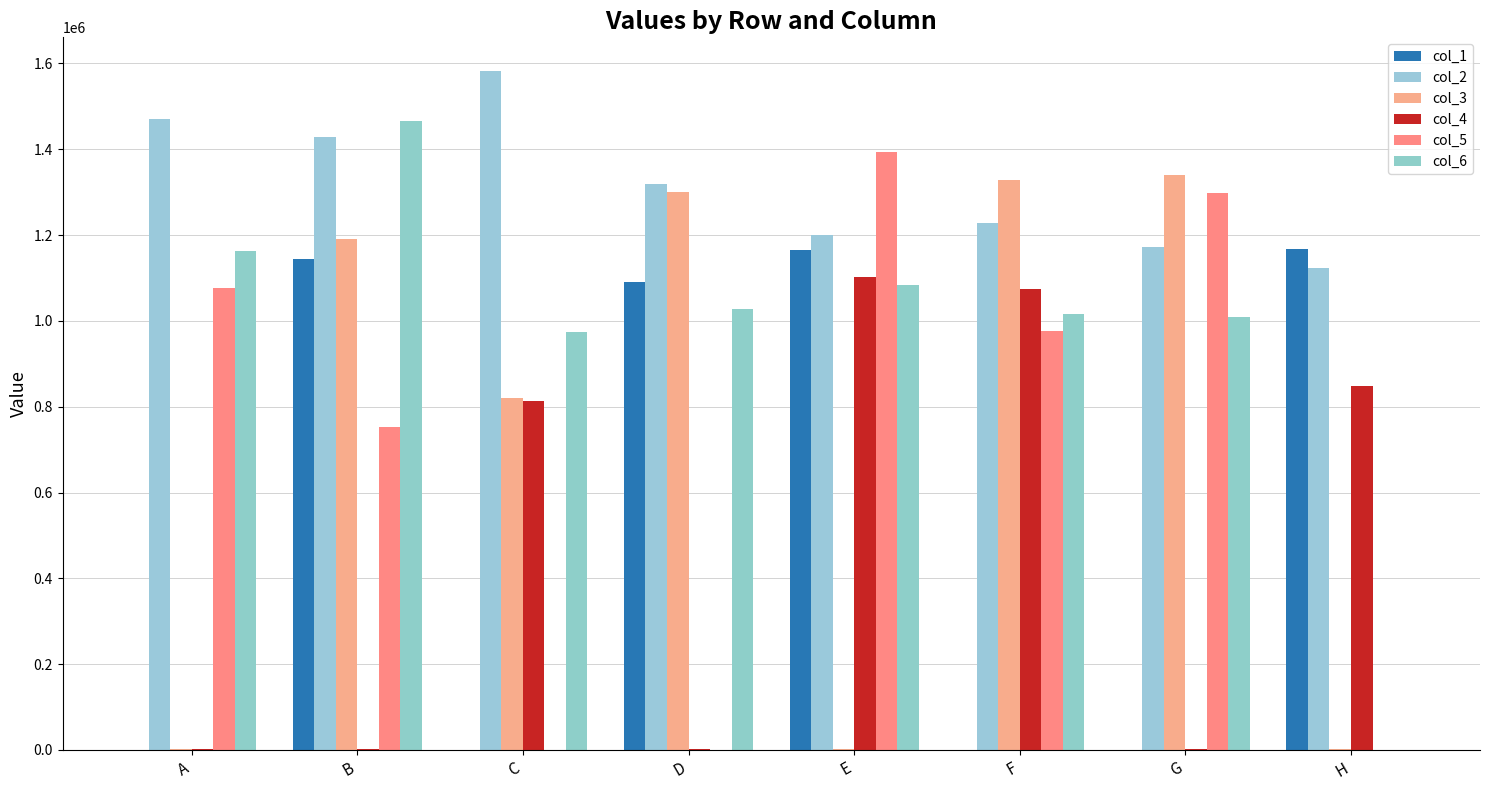

List the series in order of their peak value, lowest first.

col_4, col_1, col_3, col_5, col_6, col_2